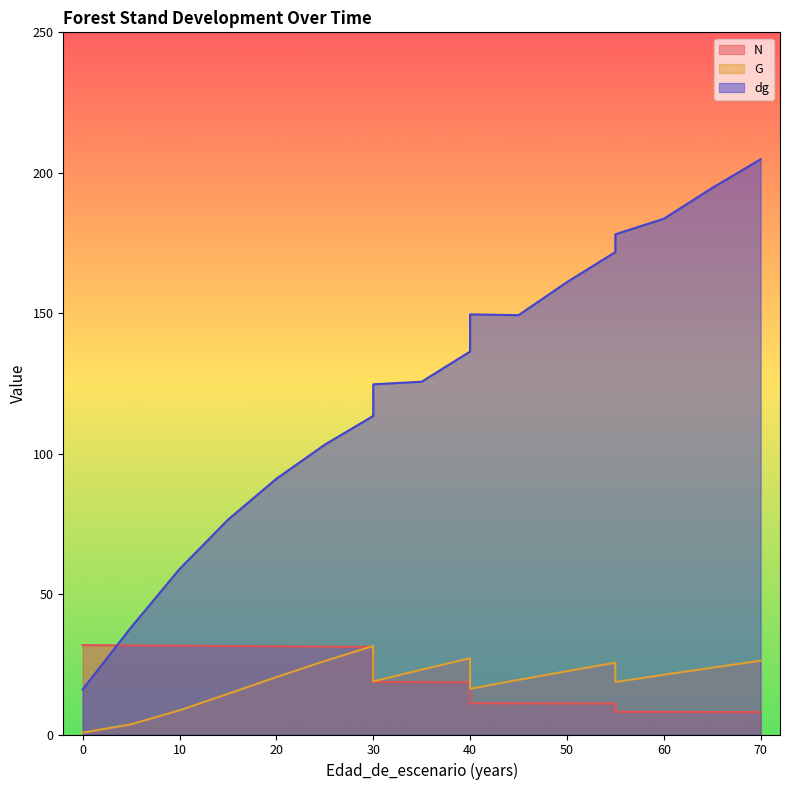

What is the average value of the G series?

17.5